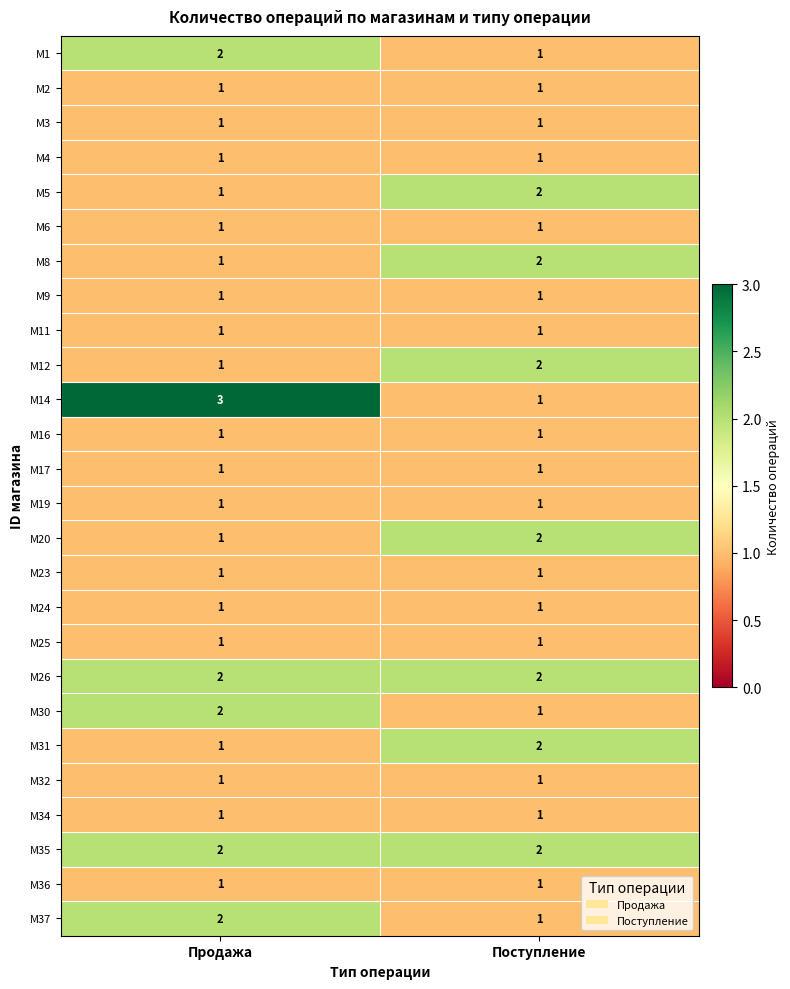

Which series changed the most between Продажа and Поступление?

M14